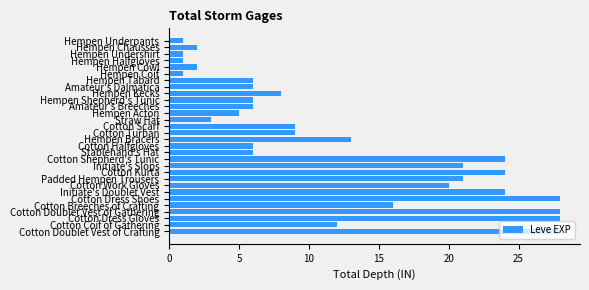

What is the average value?

12